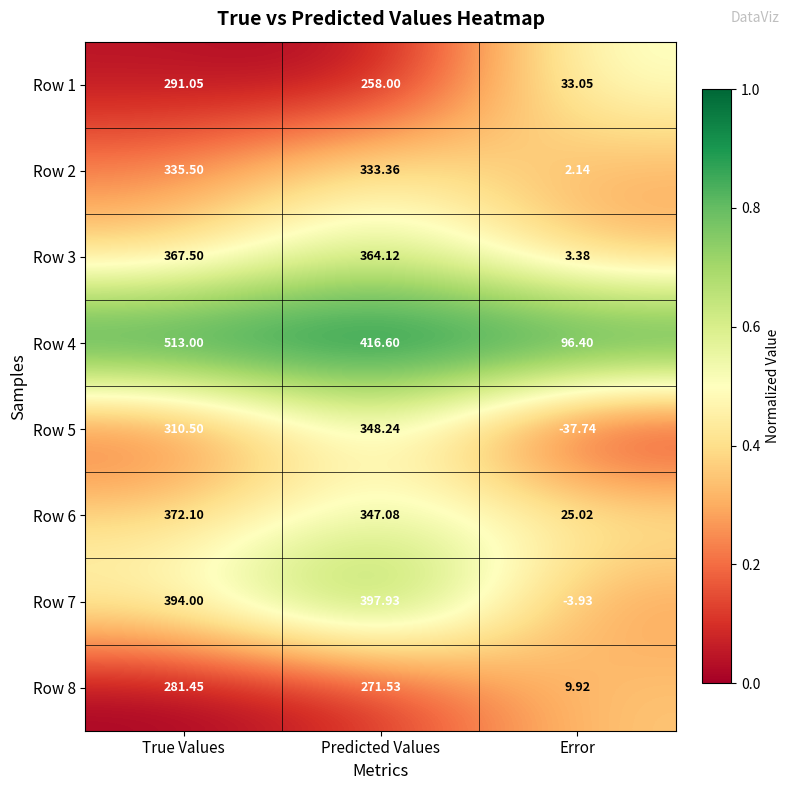

List the labels in order of Row 8 value, largest first.

True Values, Predicted Values, Error